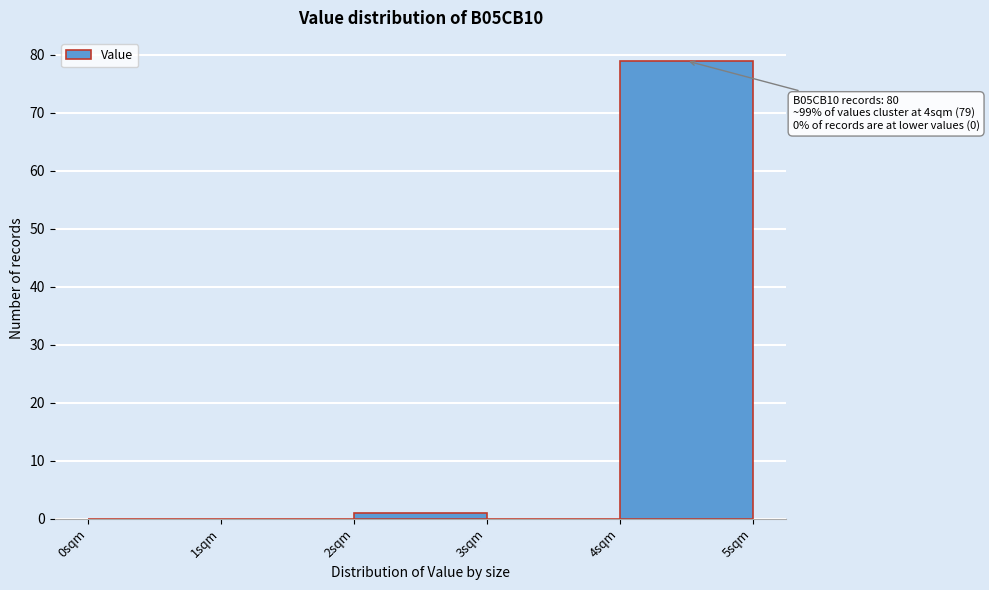

Over which range of the x-axis is the bar tallest?

4 to 5